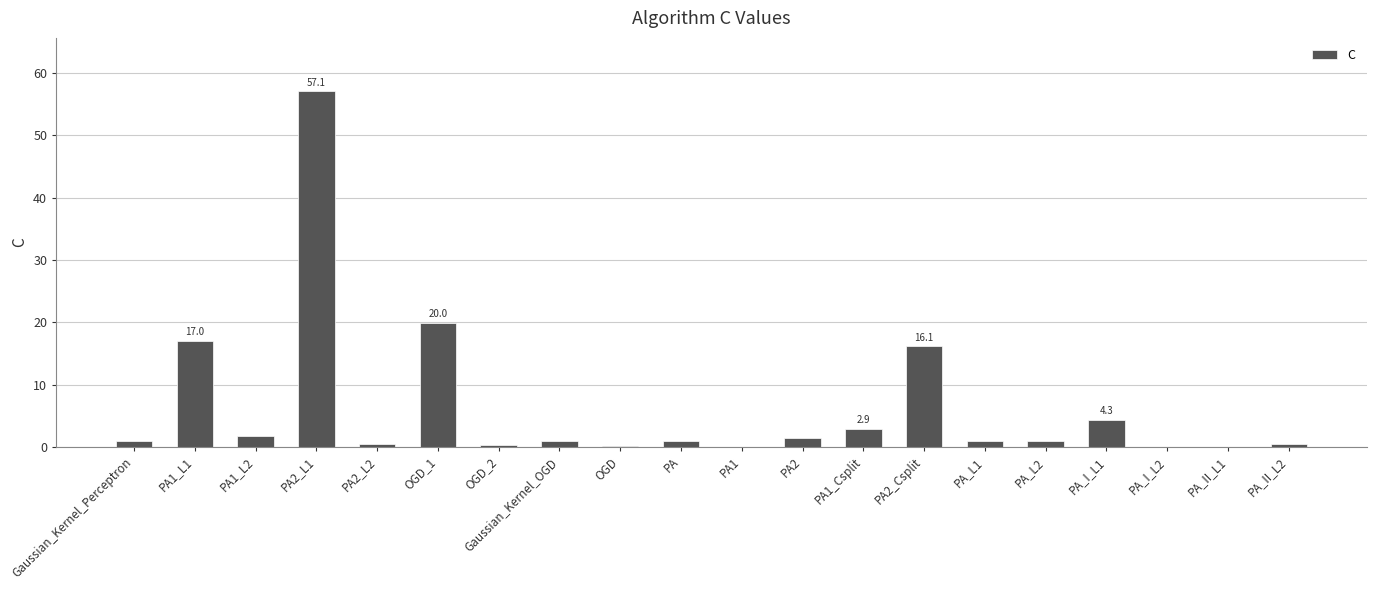

Where is the data nearest to the value 28?

OGD_1